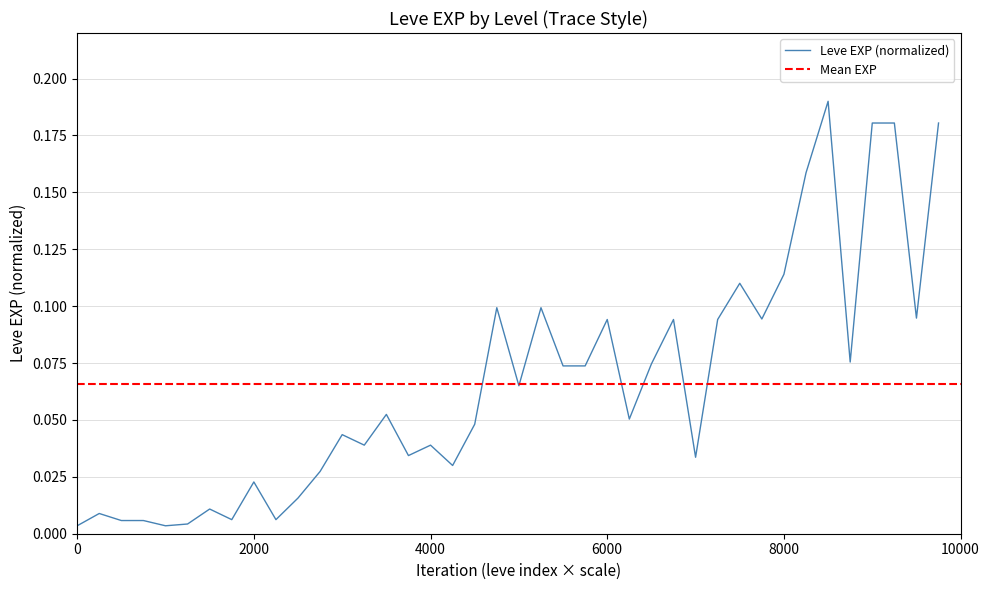

How many data points does each series have?

40